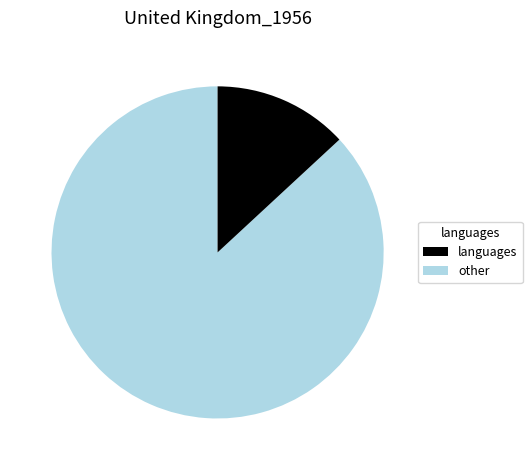

Is there any slice that represents more than half of the pie?

Yes